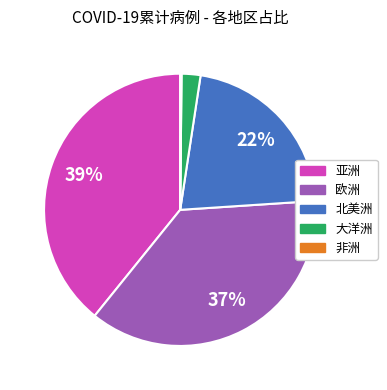

Is there a majority slice in this chart?

No